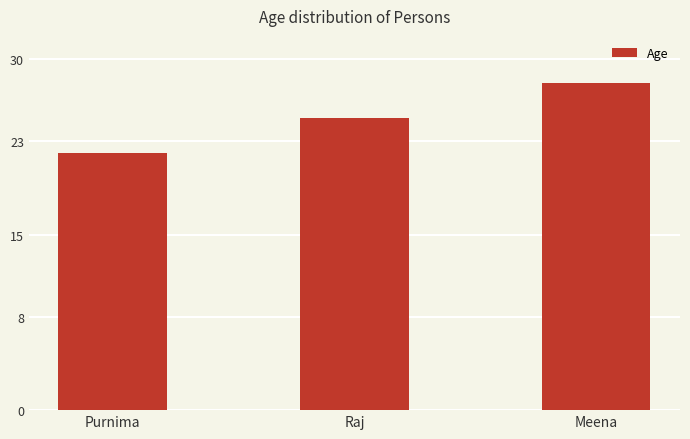

What position from the right is Purnima?

3